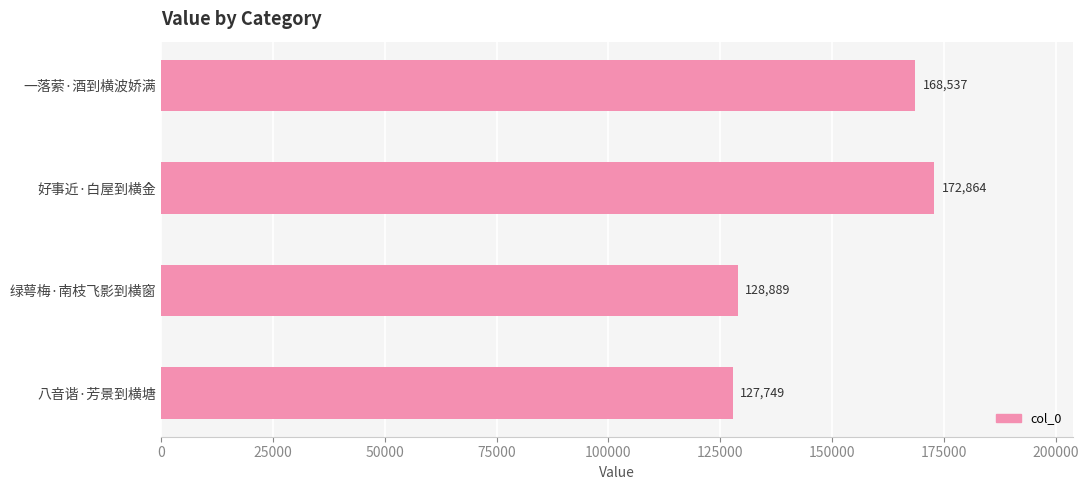

List the labels in order of value, largest first.

好事近·白屋到横金, 一落萦·酒到横波娇满, 绿萼梅·南枝飞影到横窗, 八音谐·芳景到横塘